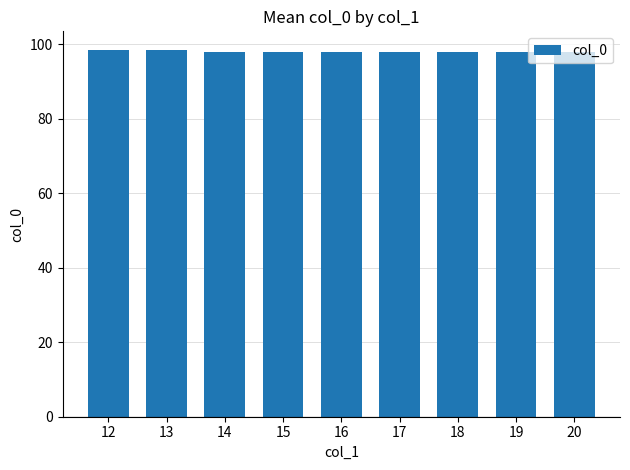

Does the chart contain any negative values?

No